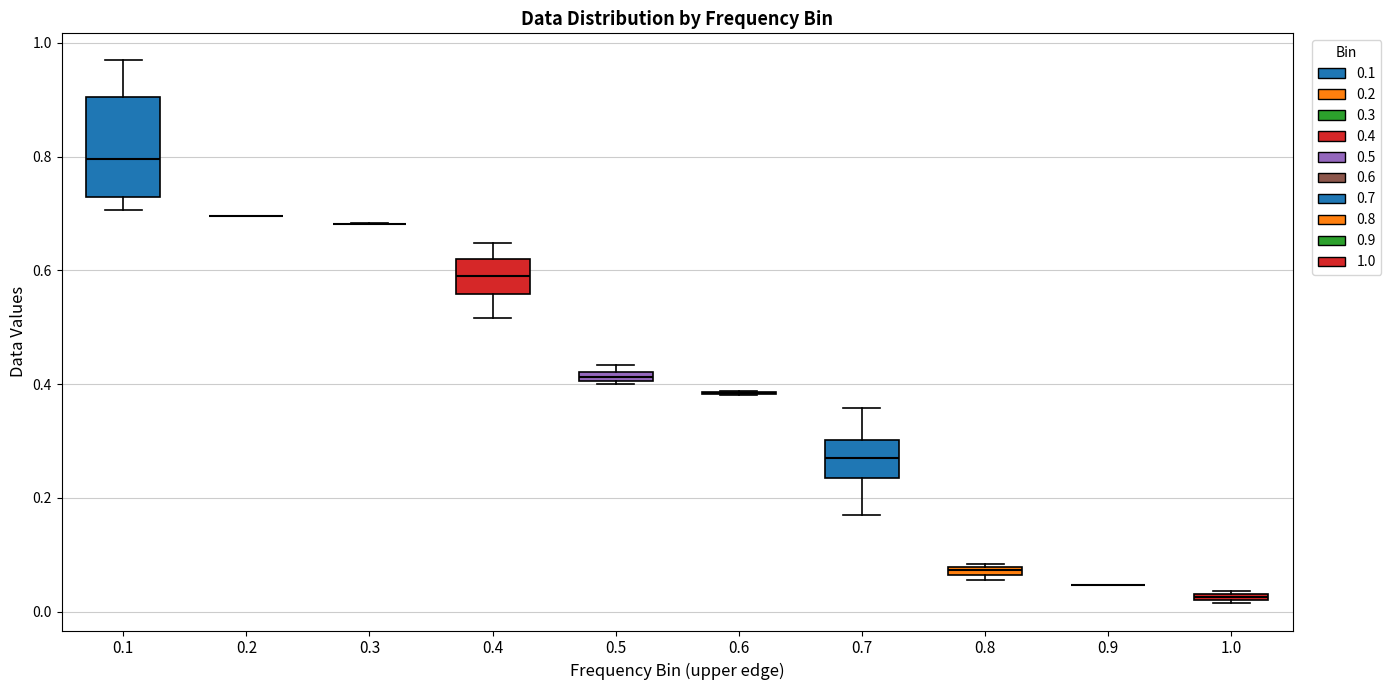

Comparing the boxes themselves (not the whiskers), which one is the tallest?

0.1